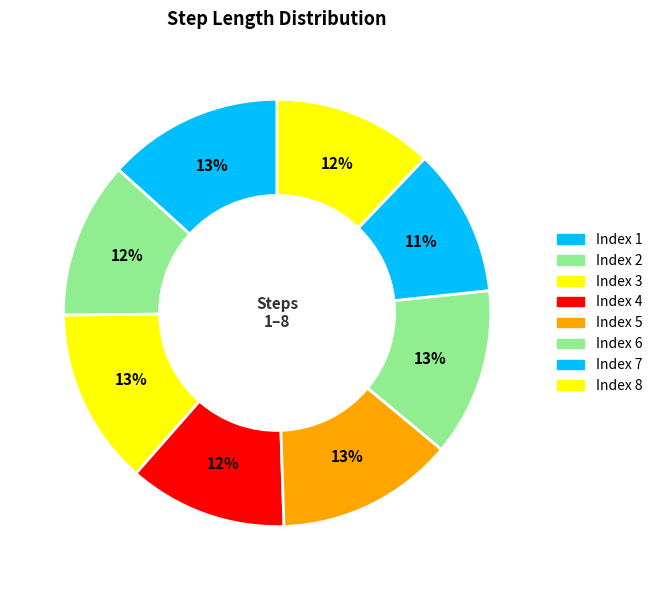

Count the number of slices in the pie.

8